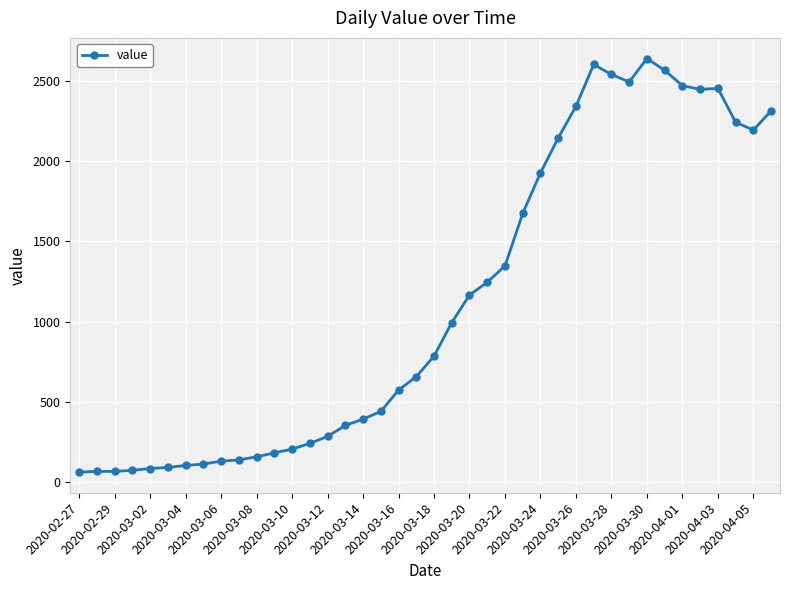

What is the difference between the maximum and minimum values?

2579